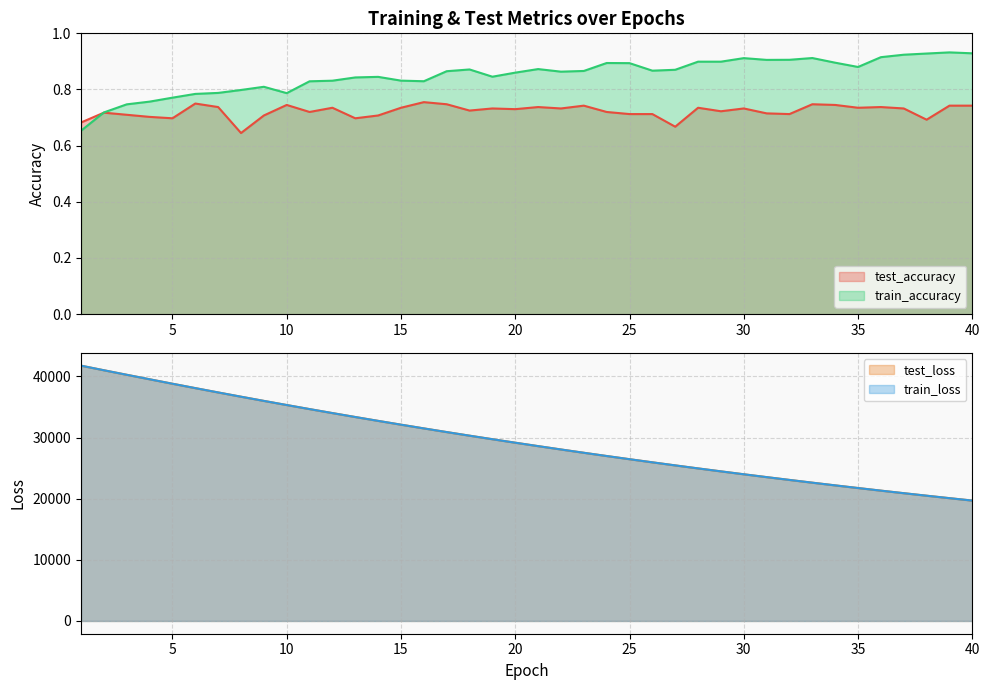

What is the difference between the highest and lowest values at 9?

36003.0